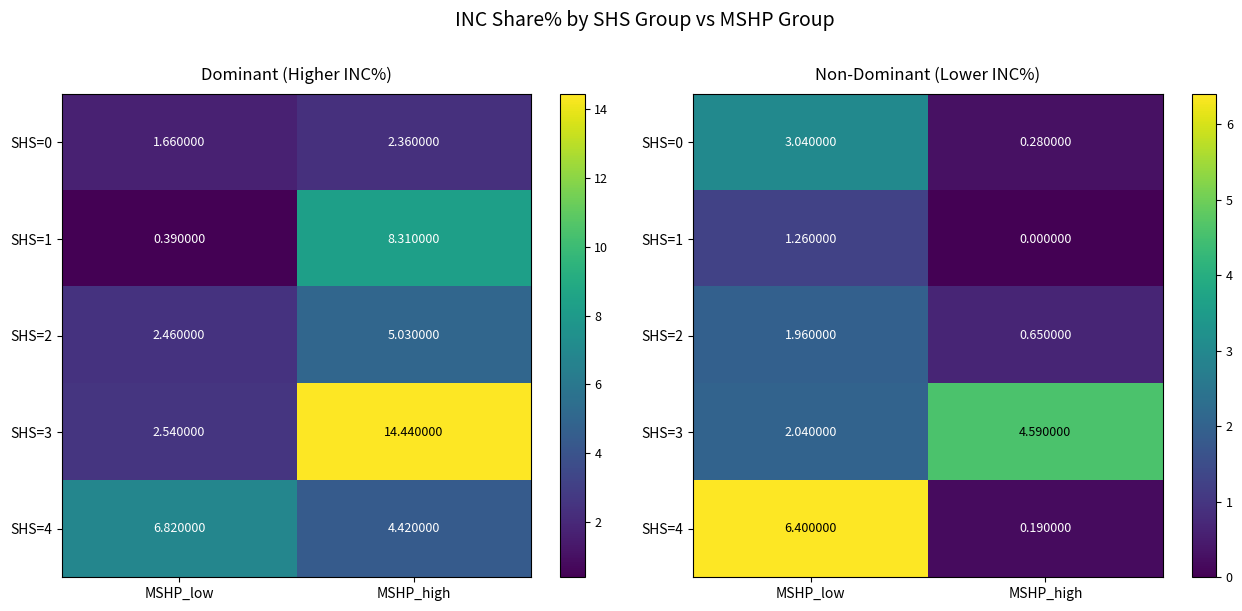

The value of SHS=4 at MSHP_low is 9.9. True or false?

False